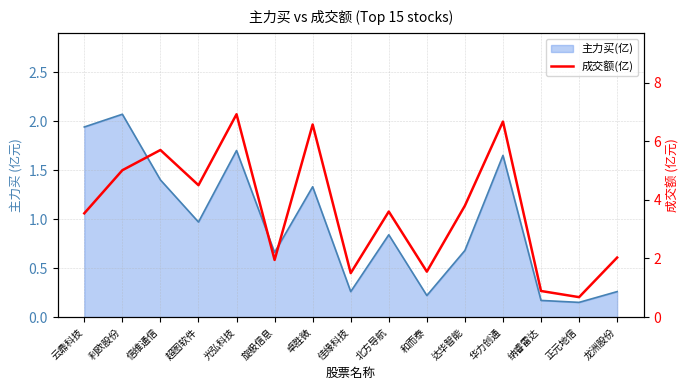

Which has a higher value, 超图软件 or 达华智能?

超图软件